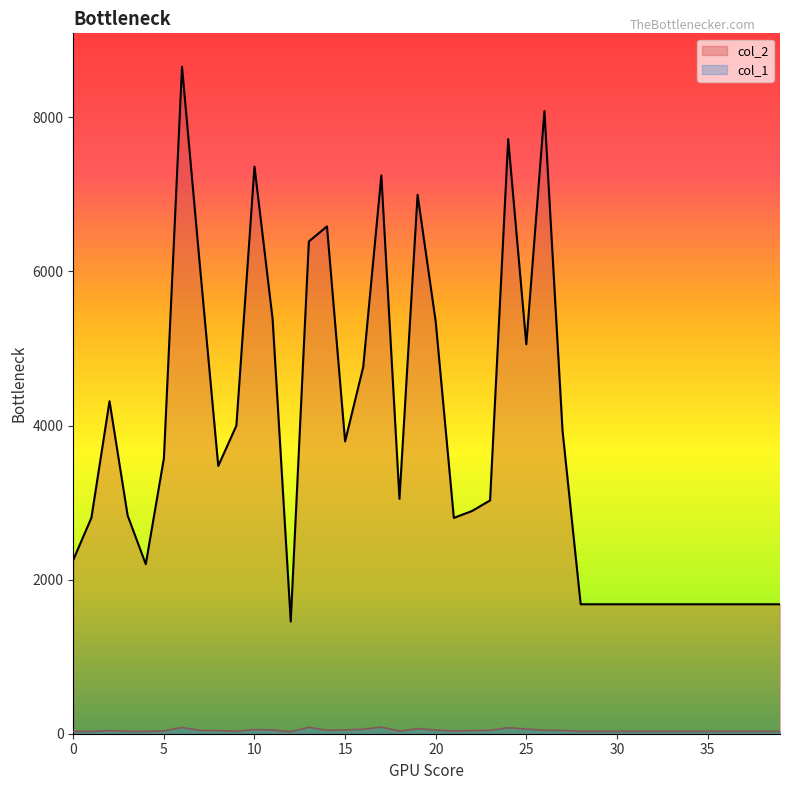

Reading left to right, what are all the values shown in this chart?

col_2: 2256	2803	4315	2832	2200	3574	8657	6041	3475	3998	7360	5380	1456	6389	6584	3794	4760	7246	3048	6995	5348	2801	2890	3028	7717	5054	8081	3930	1680	1680	1680	1680	1680	1680	1680	1680	1680	1680	1680	1680
col_1: 30	29	40	30	29	37	81	43	40	31	54	48	26	83	44	50	57	86	34	65	48	34	41	43	78	60	45	42	30	30	30	30	30	30	30	30	30	30	30	30